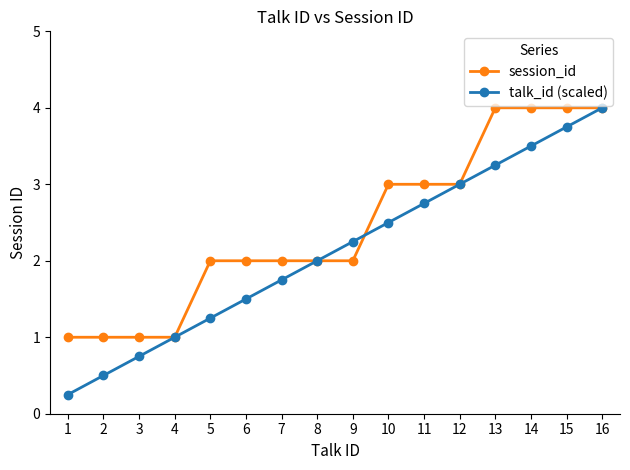

Which series has the widest spread of values?

talk_id (scaled)